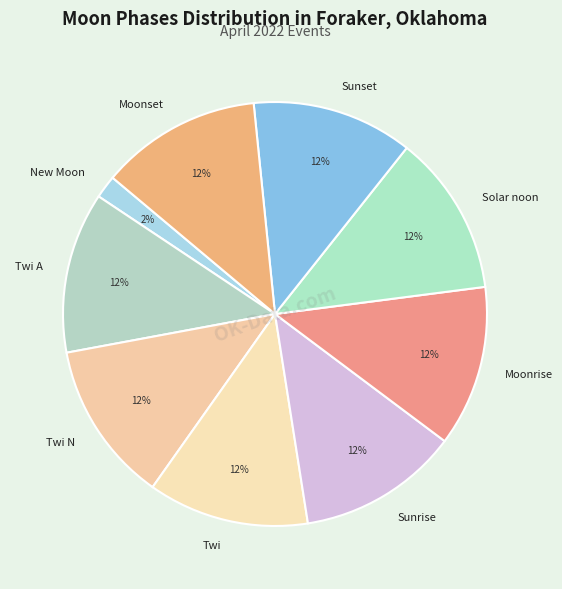

Which slice is the smallest?

New Moon